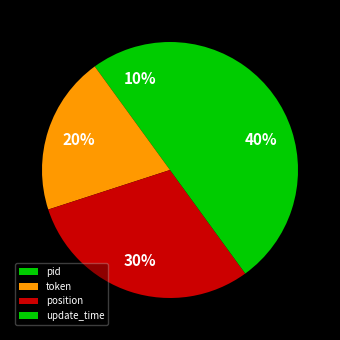

Combined, what portion of the pie is position and token?

50.0%